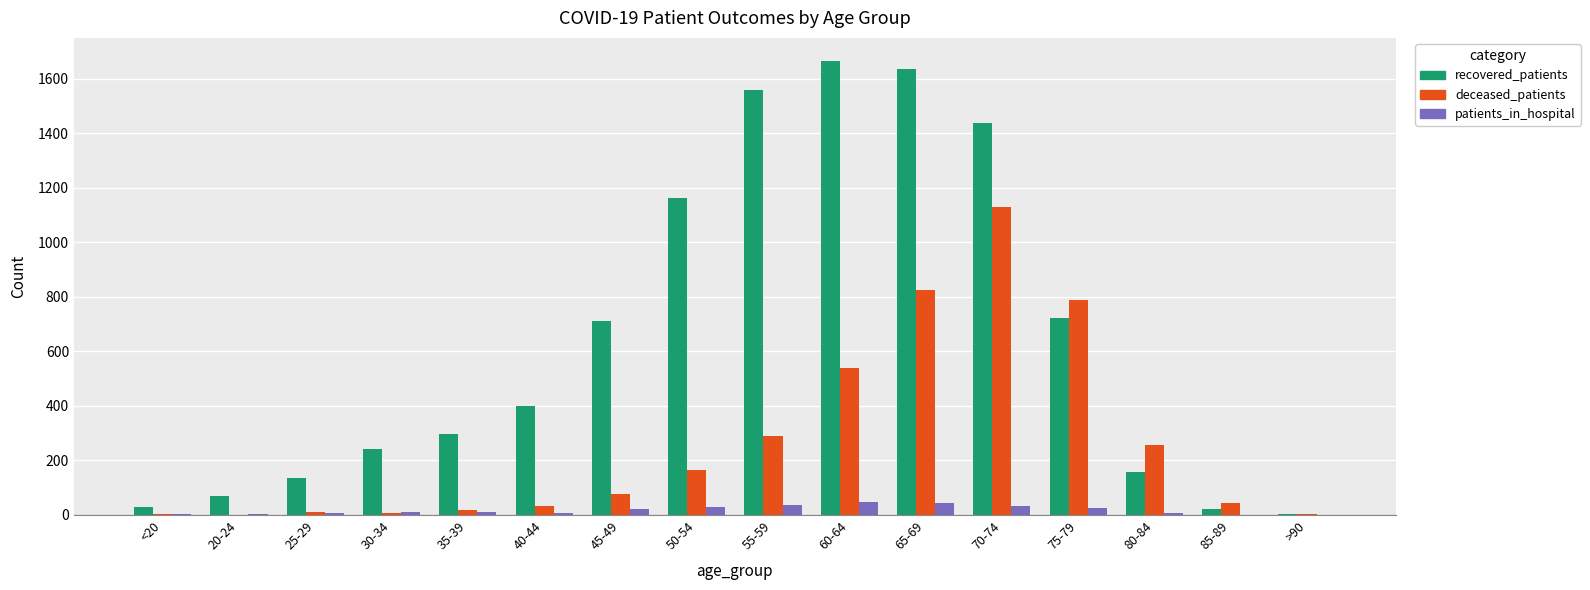

How many categories are shown in the chart?

16